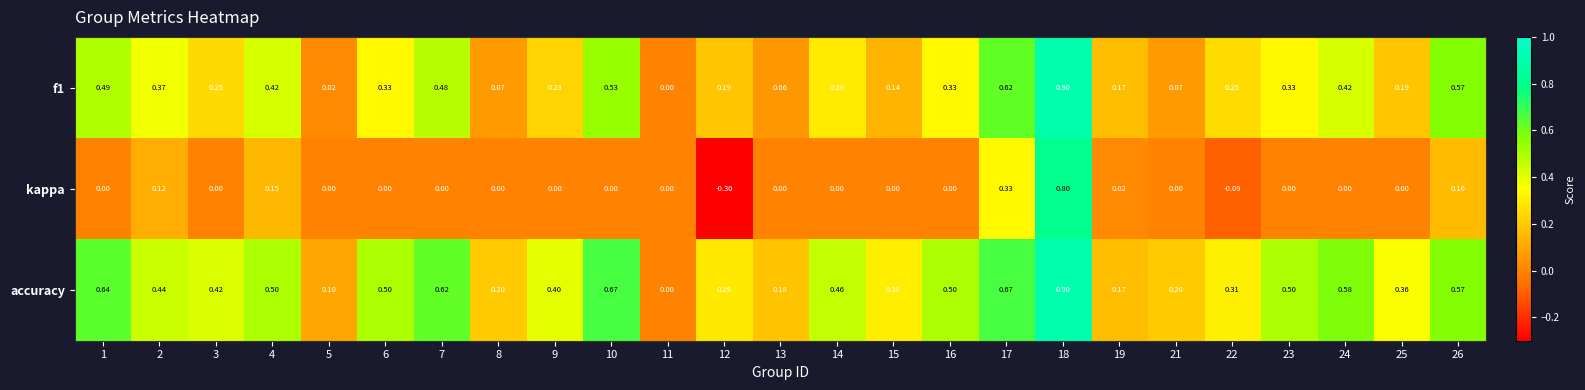

Is the value of f1 at 10 greater than the value of kappa at 3?

Yes